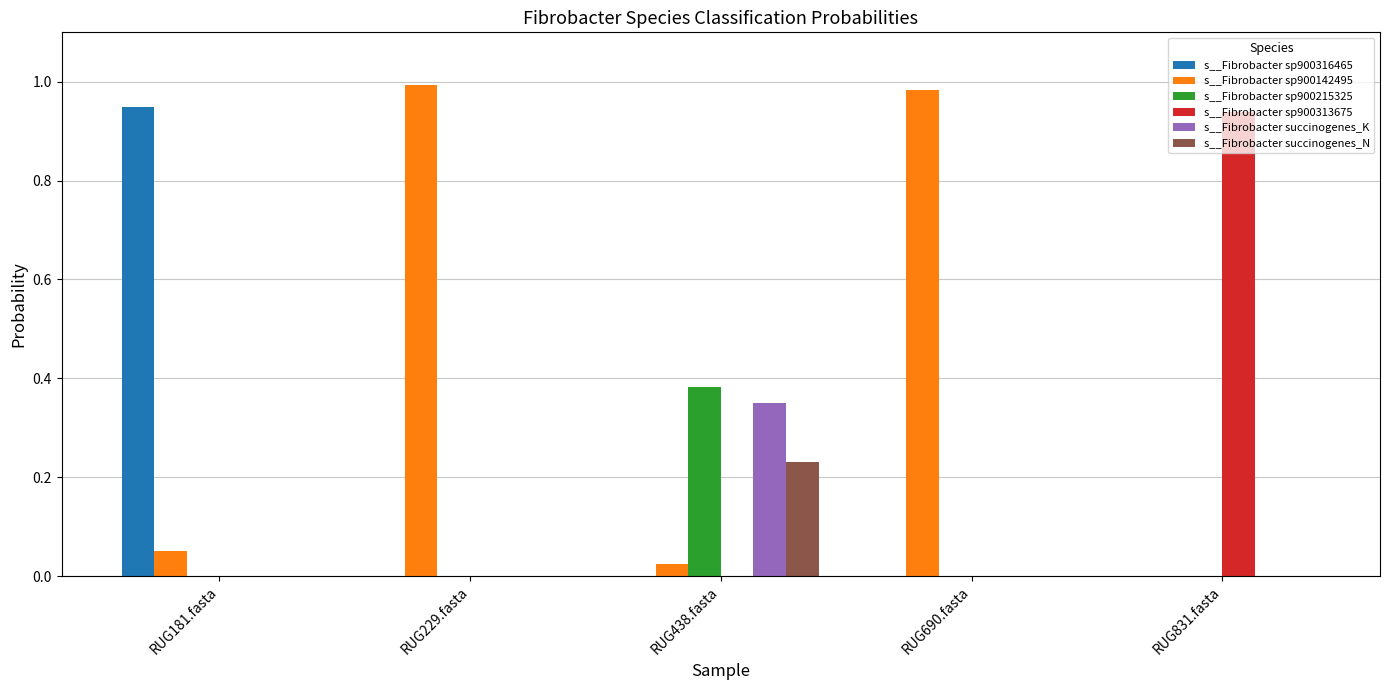

Which series has the largest total across all categories?

s__Fibrobacter sp900142495